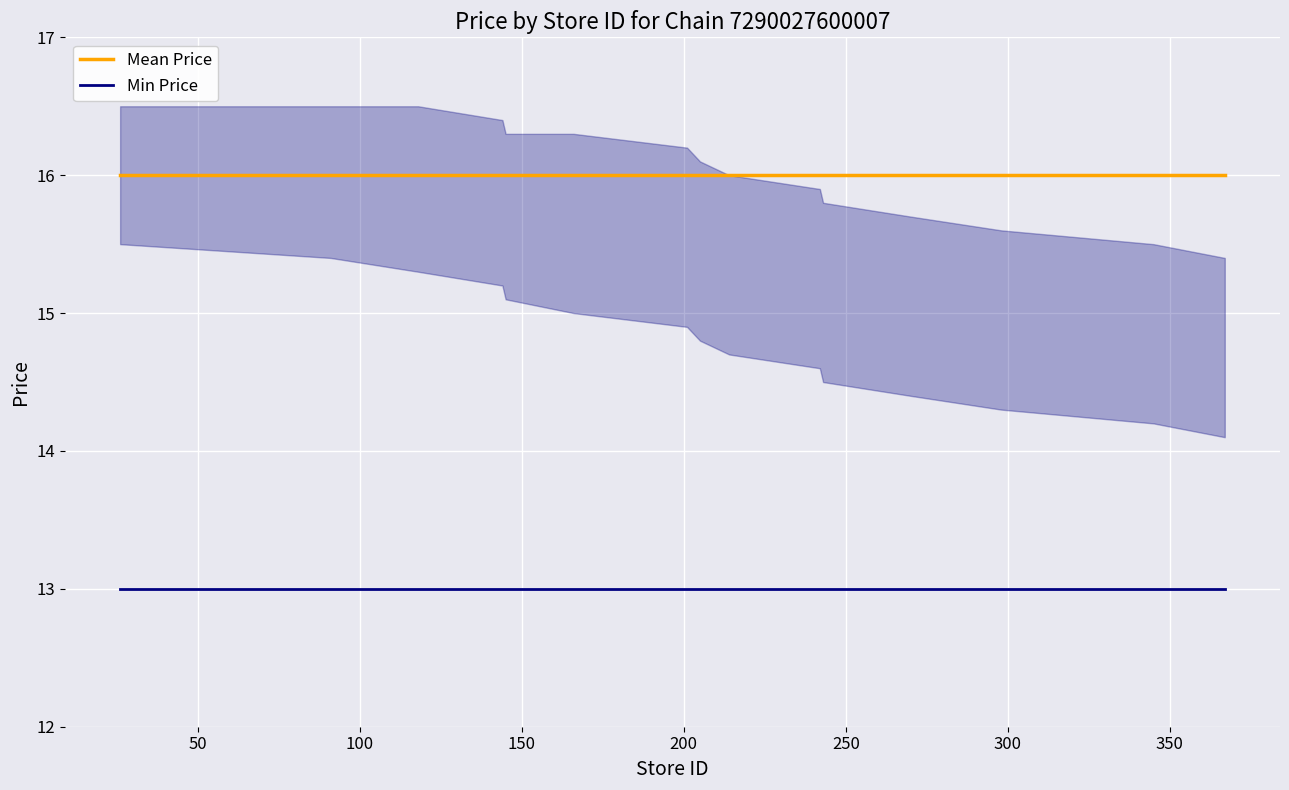

Reading left to right, list all the values displayed in this chart.

Mean Price: 16	16	16	16	16	16	16	16	16	16	16	16	16	16	16
Min Price: 13	13	13	13	13	13	13	13	13	13	13	13	13	13	13